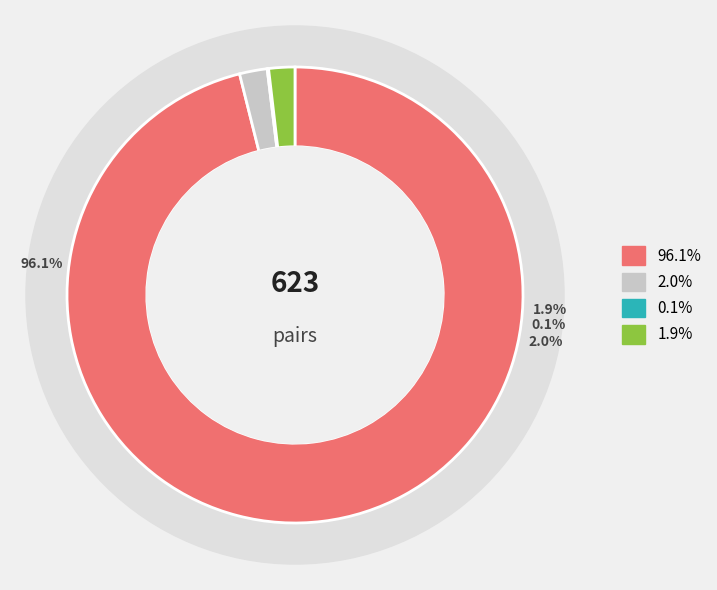

The Average_number_of_pairs_opened_per_six slice represents 2% of the pie. True or false?

True